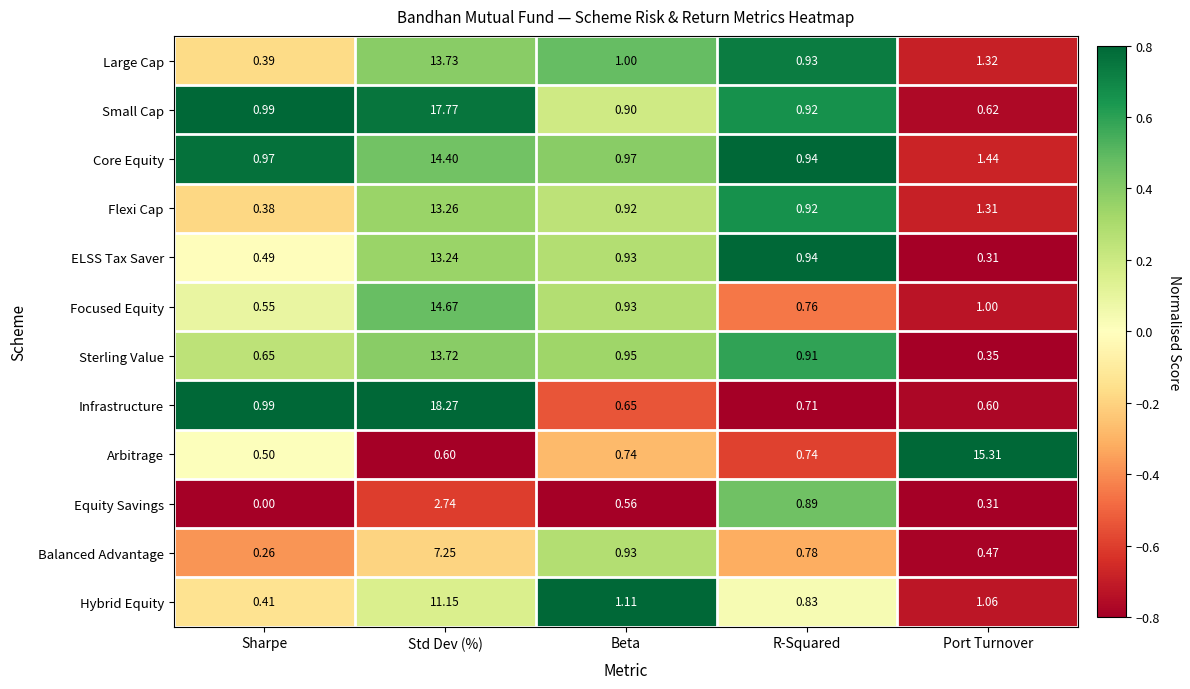

Between Std Dev (%) and Beta, which series saw the biggest shift?

Infrastructure